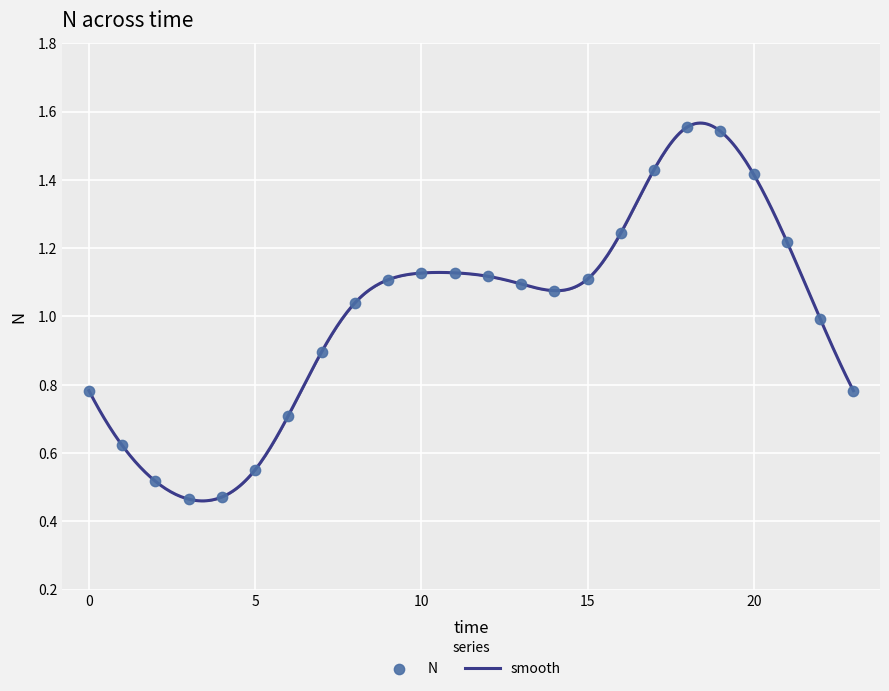

How many lines are shown in the chart?

1